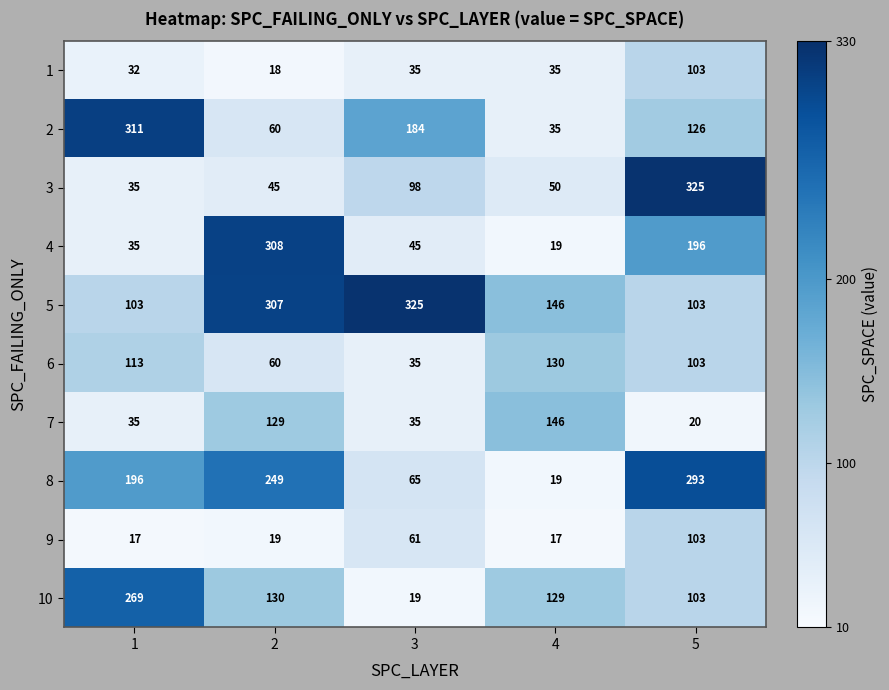

What value does the 2 series have at 3?

184